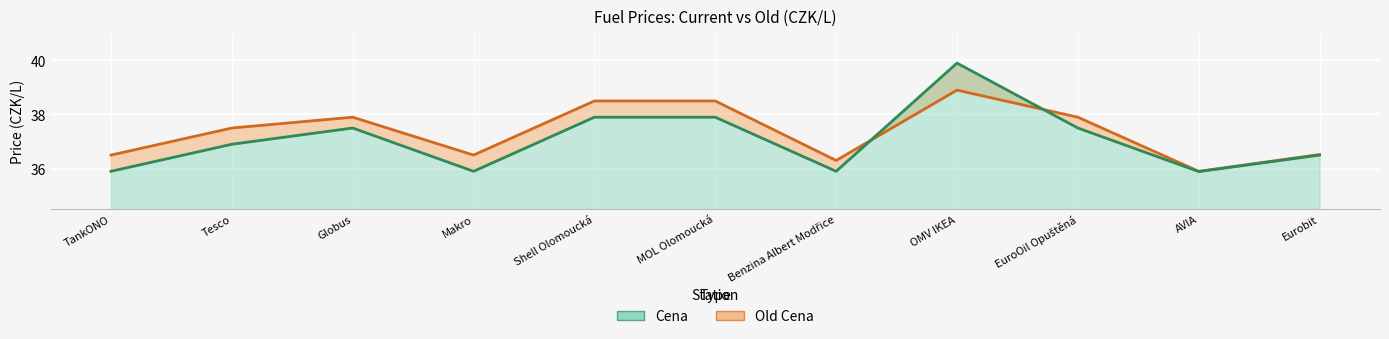

What is the maximum value for Old Cena?

38.9